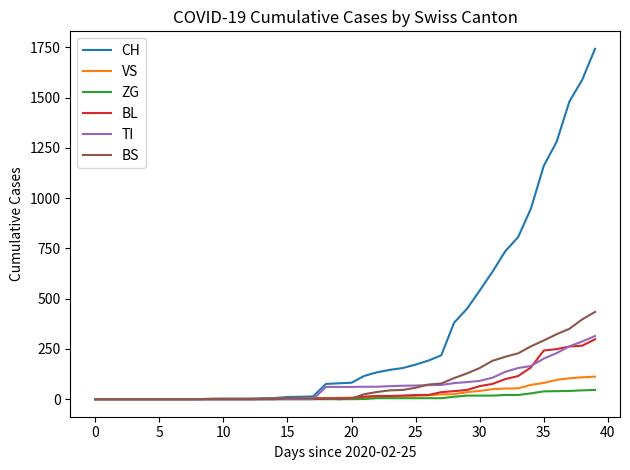

What is the maximum value for BS?

434